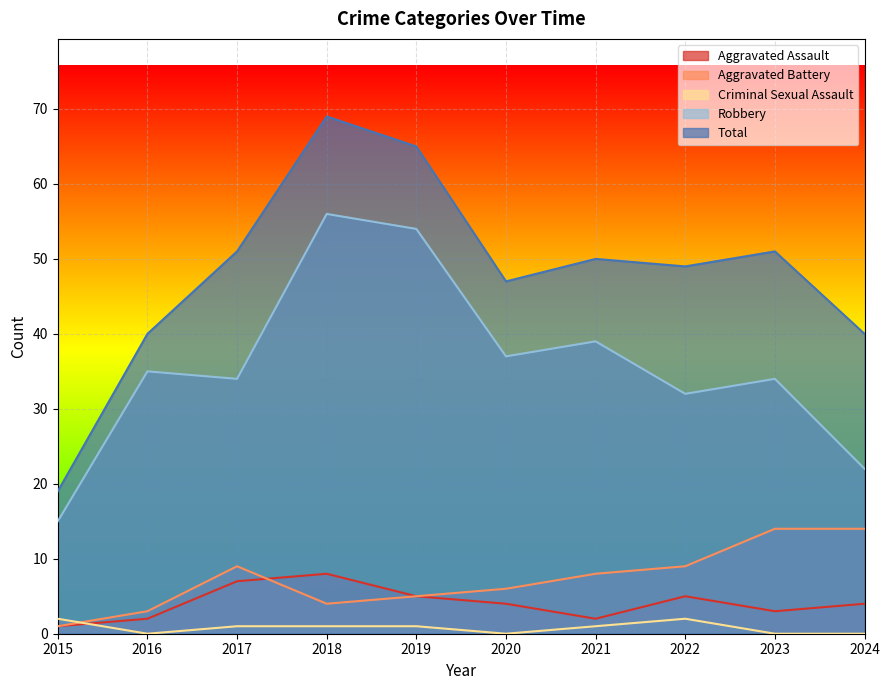

At which label does Total first exceed 50?

2017